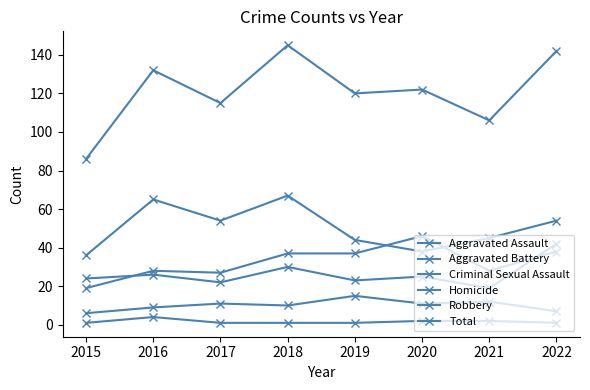

How many categories are shown in the chart?

8